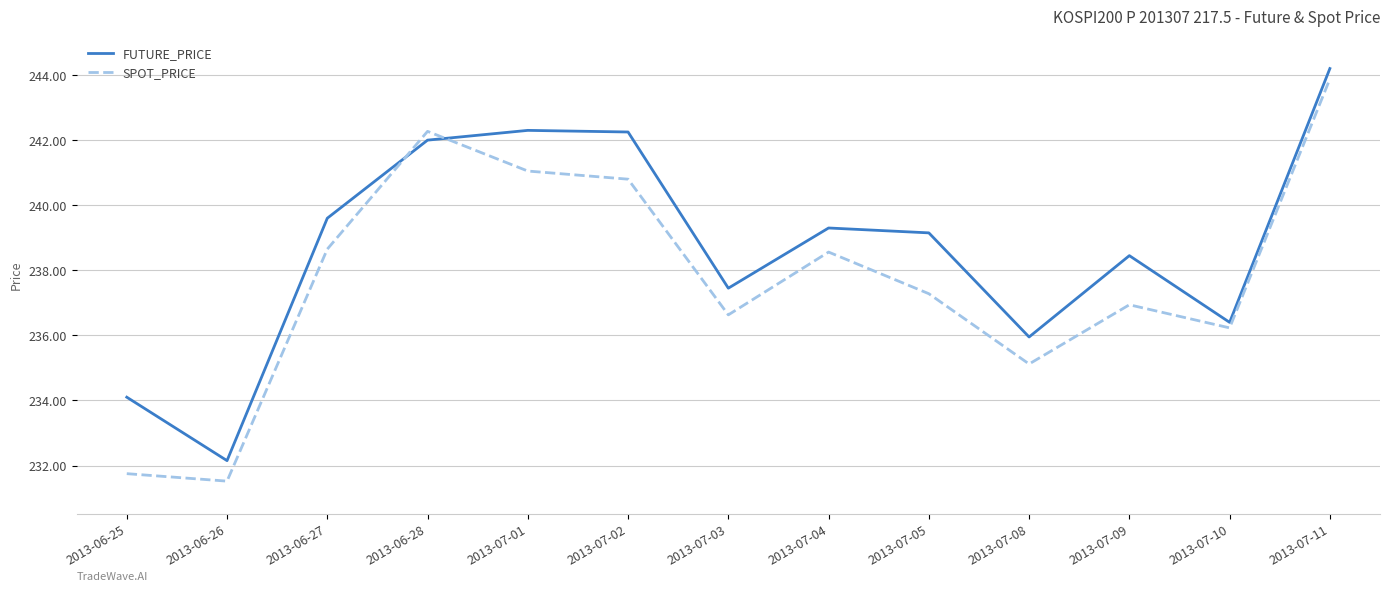

Where does the FUTURE_PRICE series first go above 239?

2013-06-27